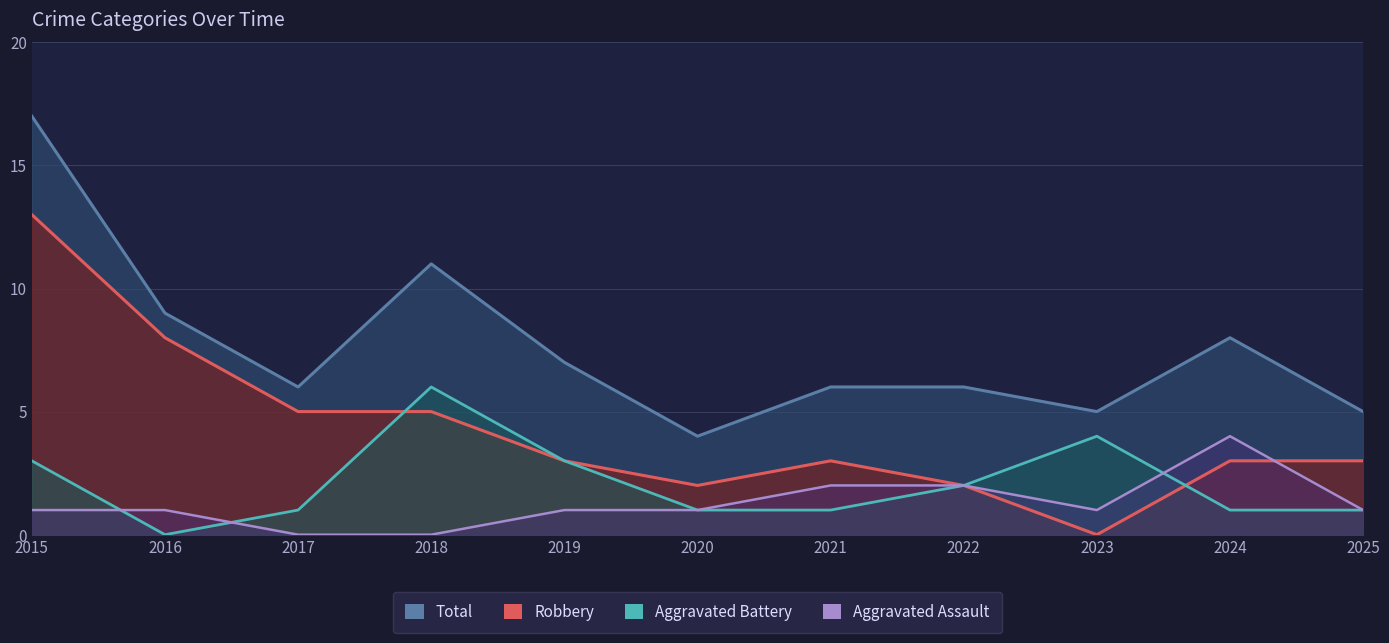

Count the Aggravated Assault values in the range 1 to 2.

8